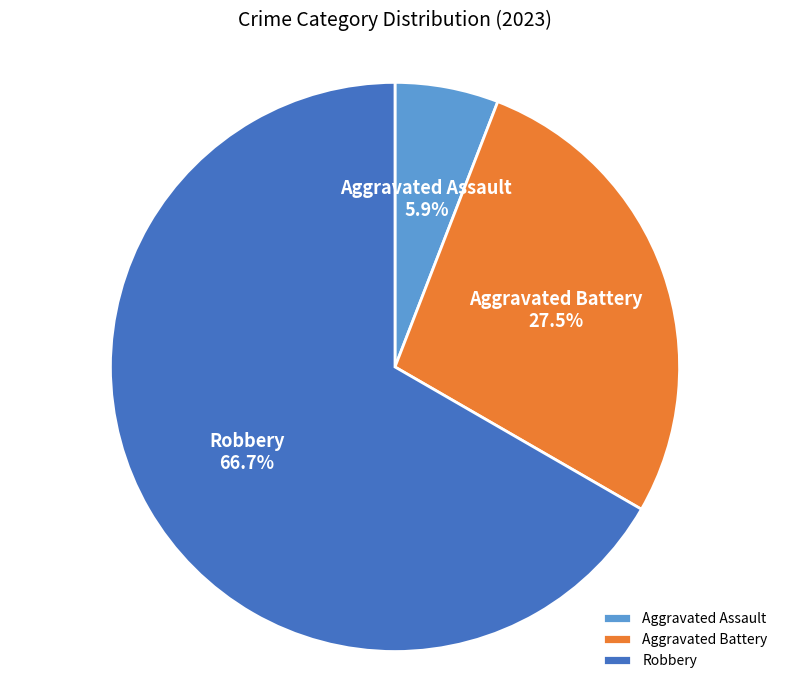

Rank the categories by value from highest to lowest.

Robbery, Aggravated Battery, Aggravated Assault